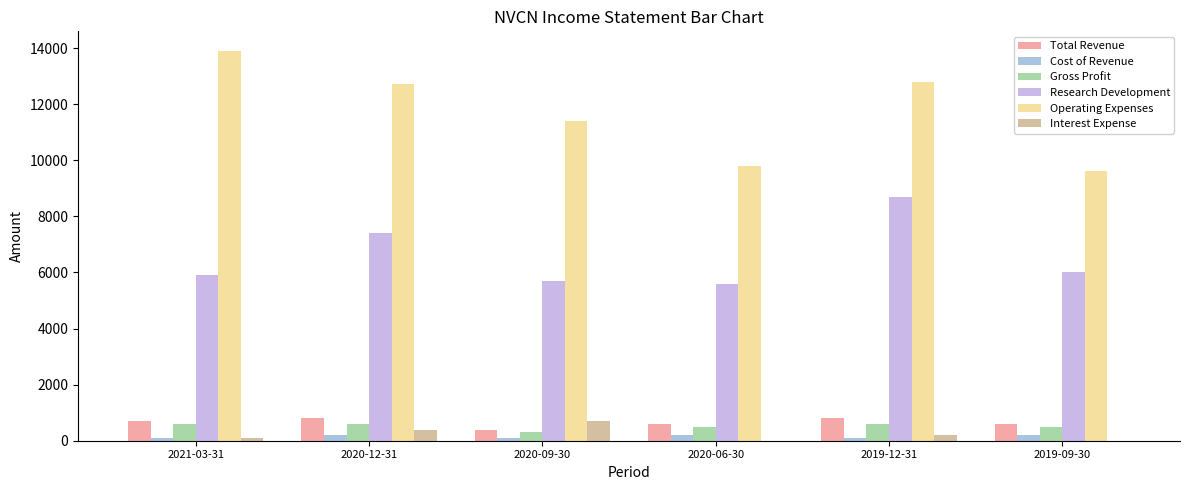

What is the difference between the maximum and minimum values in the Research Development series?

3100